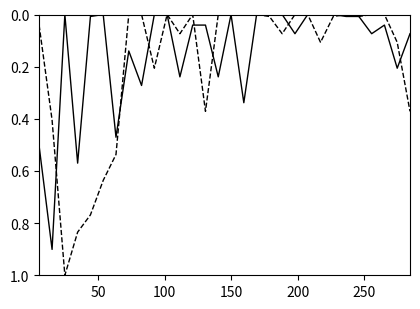

What is the greatest value displayed?

1.0